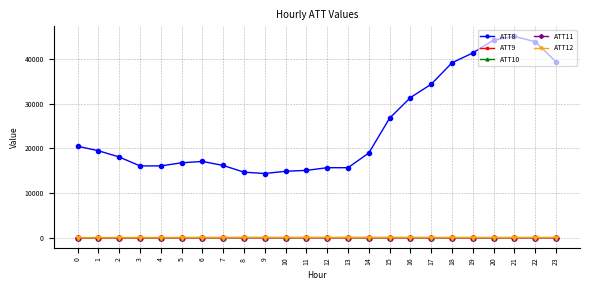

At which category does the chart reach its peak across all series?

21